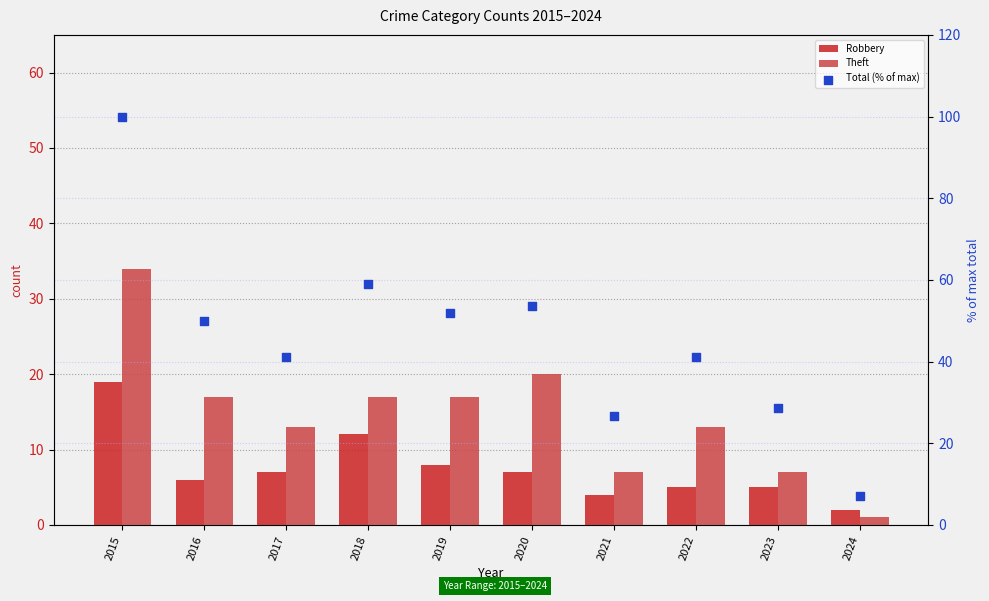

Which series reaches the minimum Y coordinate?

Theft